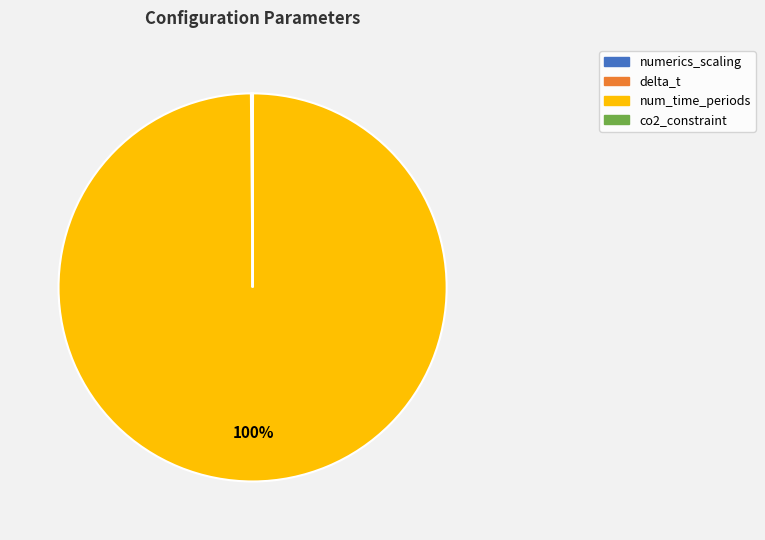

To the nearest percent, what is the difference between the largest and smallest slice percentages?

100%